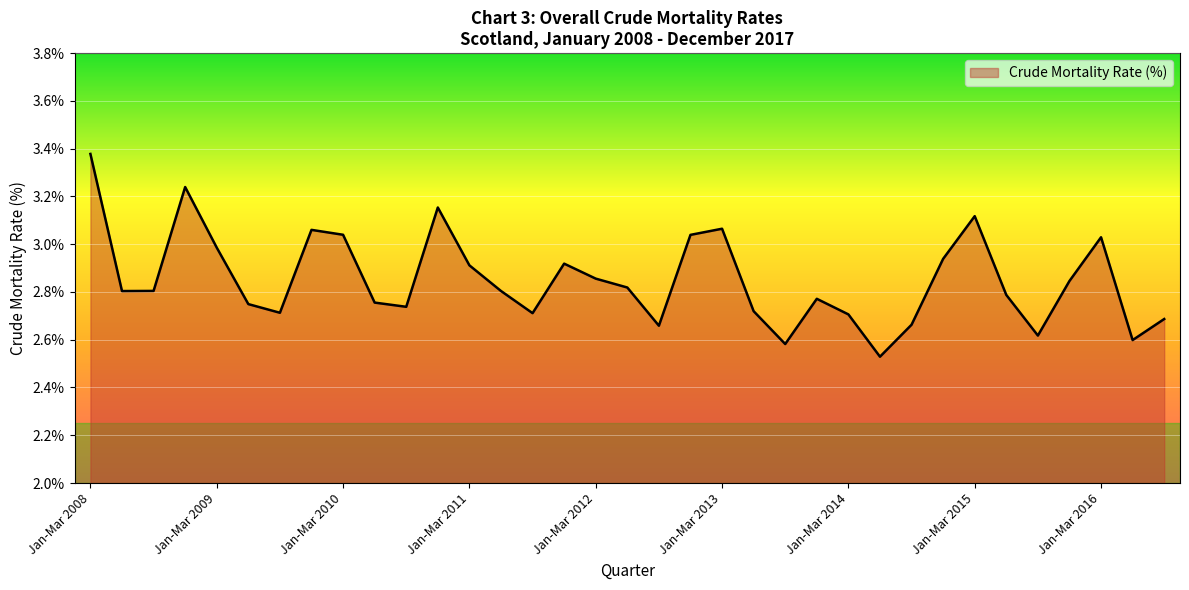

What is the label of the 7th point from the left?

Jul-Sep 2009